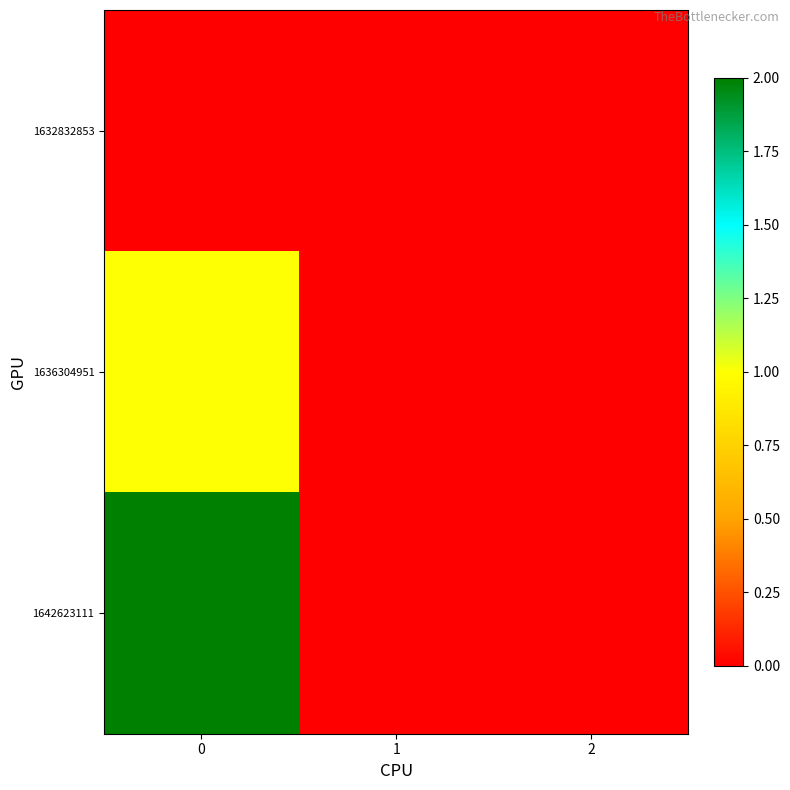

How many distinct data groups are displayed?

3